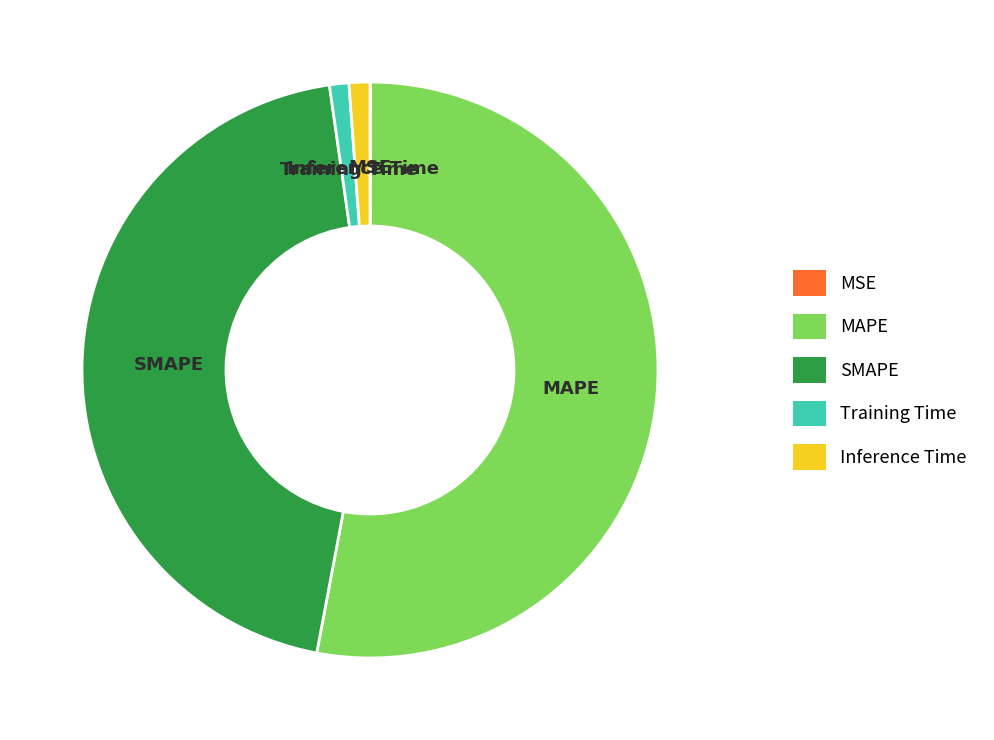

Which slice is the largest?

MAPE